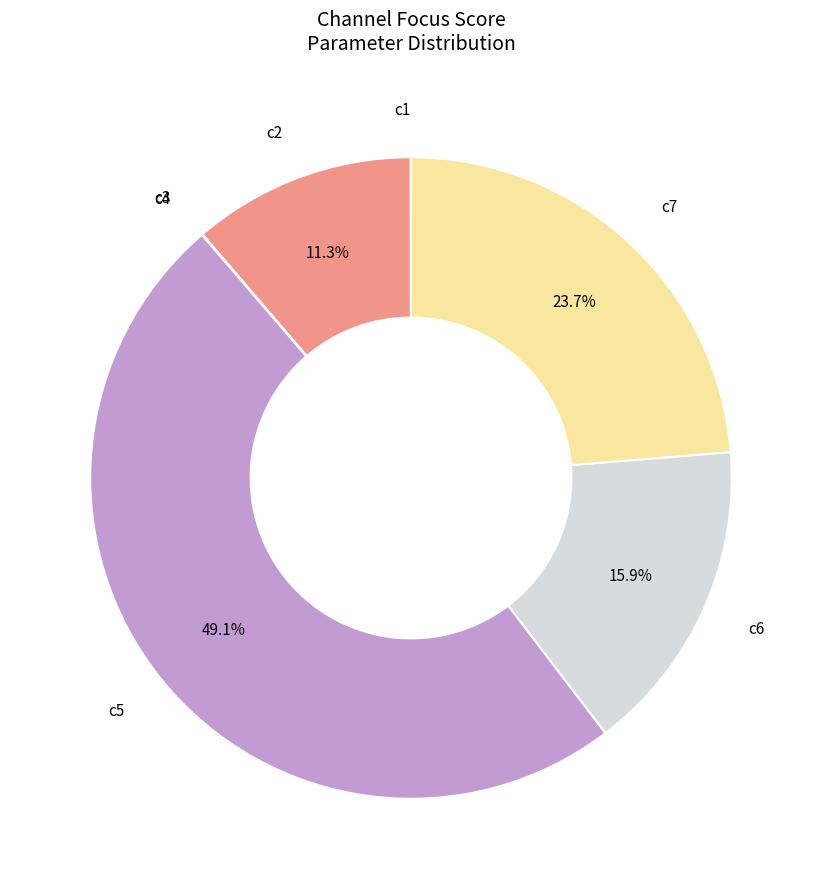

Which slice is the largest?

c5